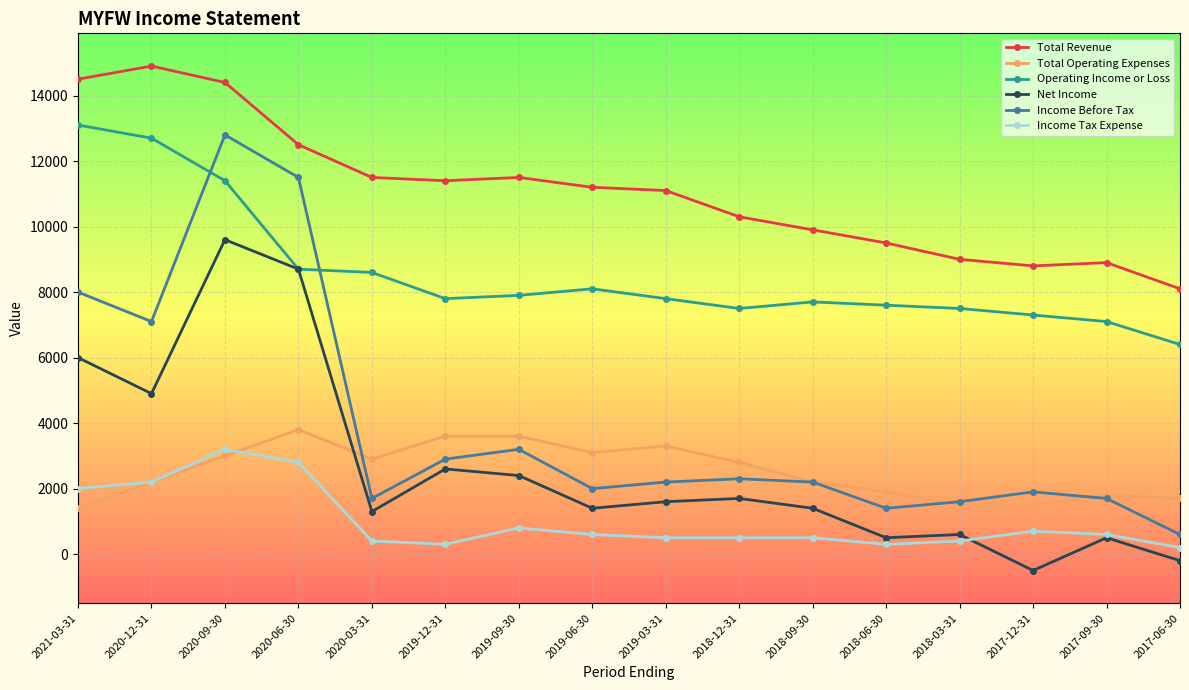

What is the difference between the second highest and minimum values in the Income Before Tax series?

10900